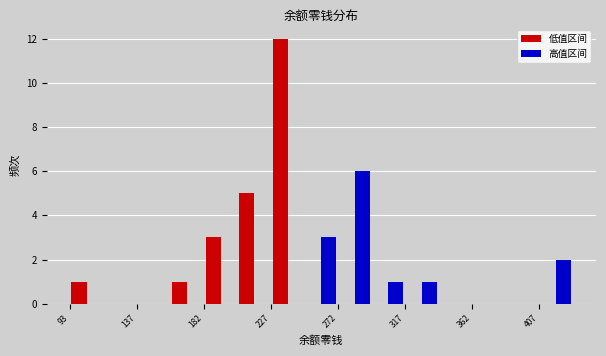

What is the height of the 低值区间 bar covering 185 to 205 on the x-axis? Neither the bar edges nor the heights are printed on the chart, so give them approximately, as read against the axes.

3